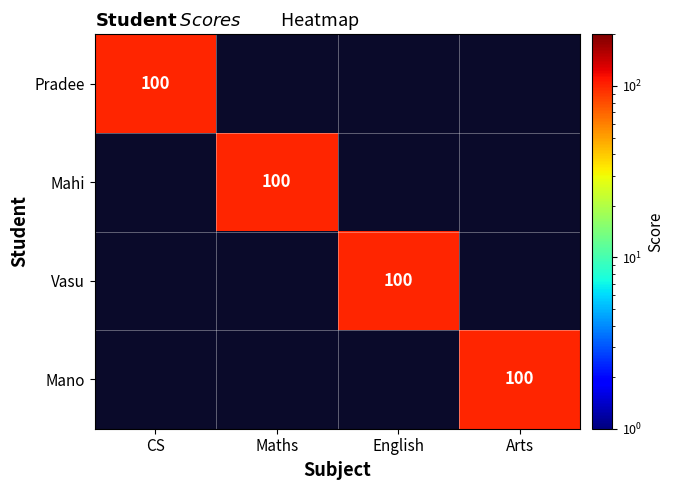

At which label does Mano reach its minimum?

CS